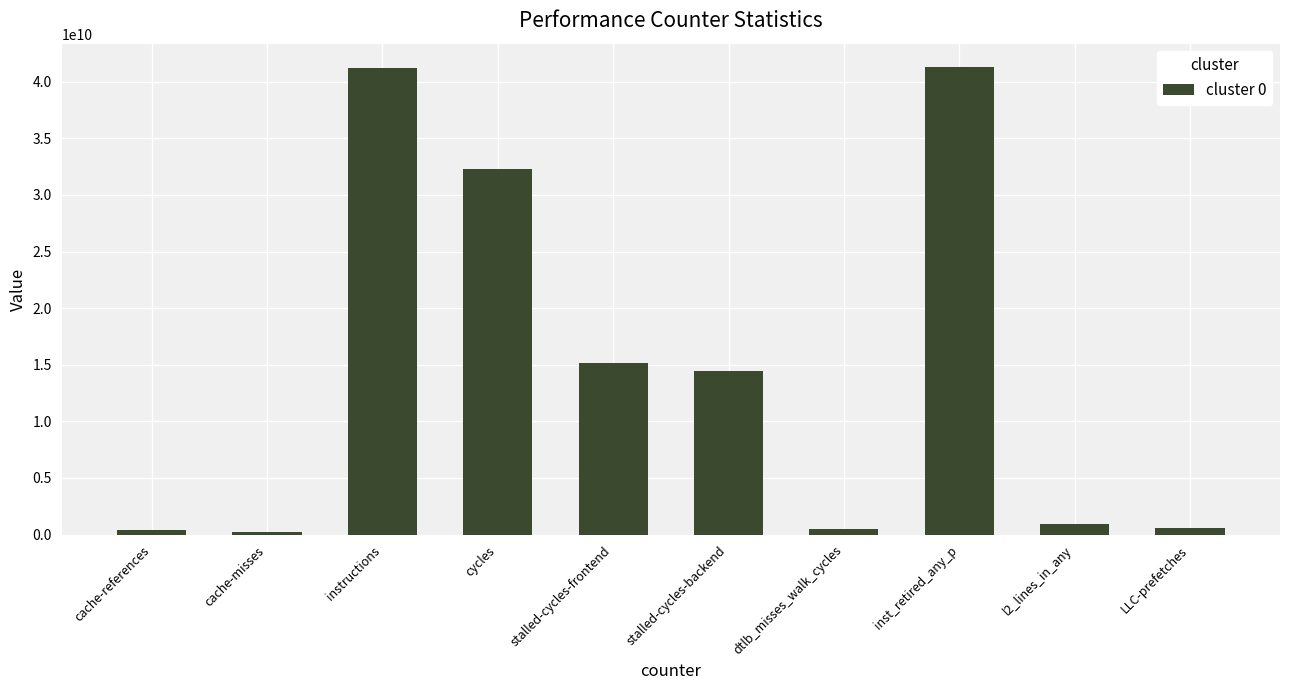

The chart shows a value of 5270235911 at stalled-cycles-backend. True or false?

False